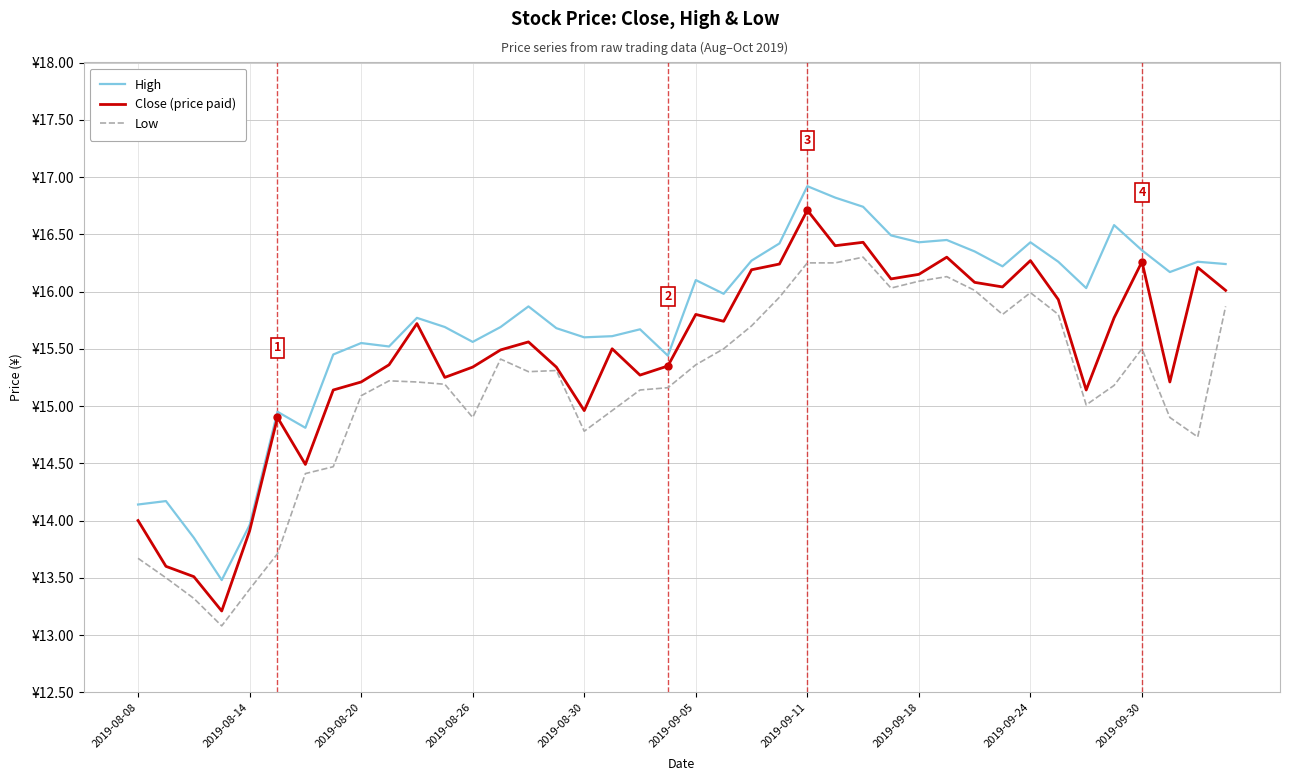

Does the chart display data point markers on the line(s)?

No